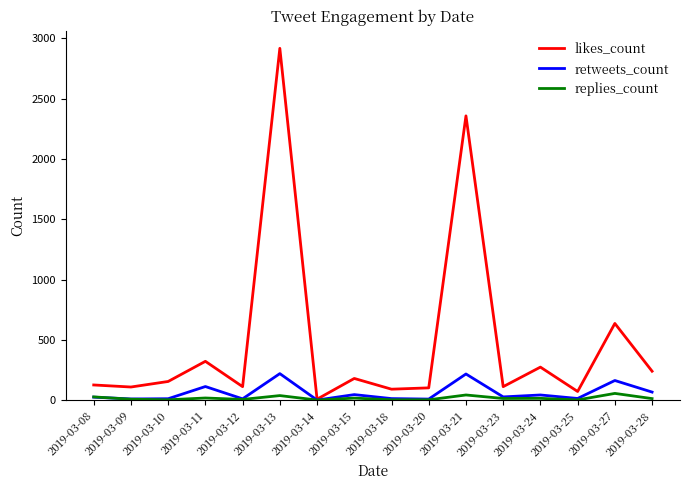

In retweets_count, how many points are higher than both neighbors (excluding endpoints)?

6